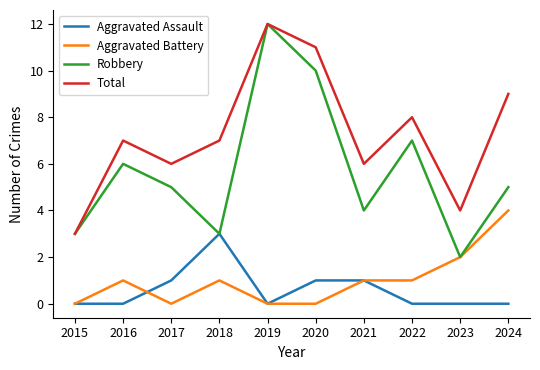

What is the difference between the second highest and second lowest values in the Aggravated Assault series?

1